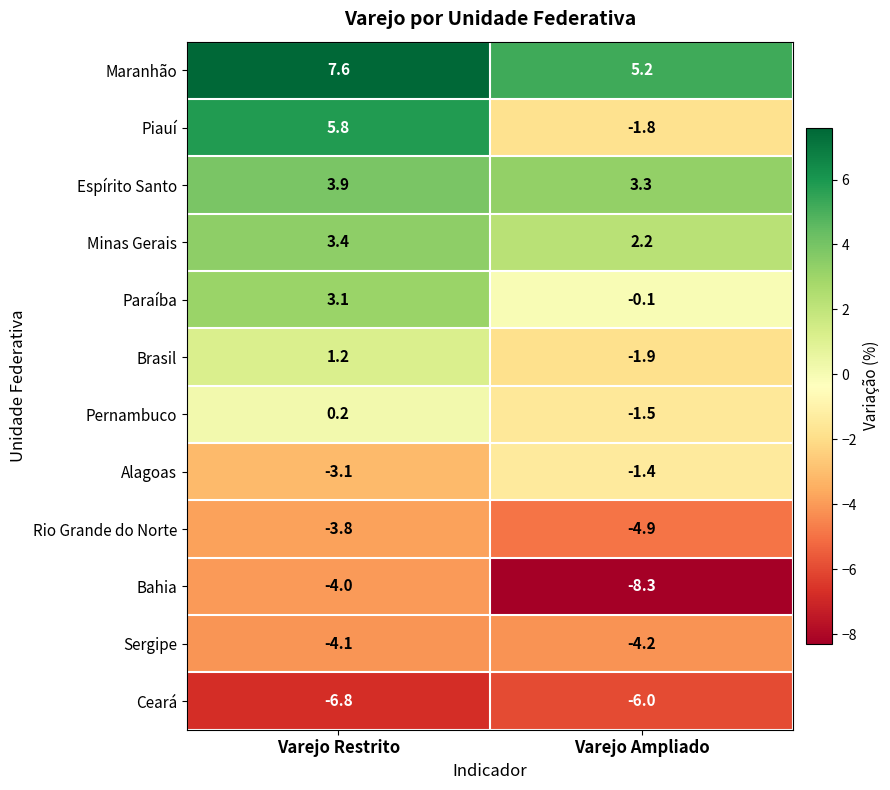

Which category has the highest value across all series?

Varejo Restrito